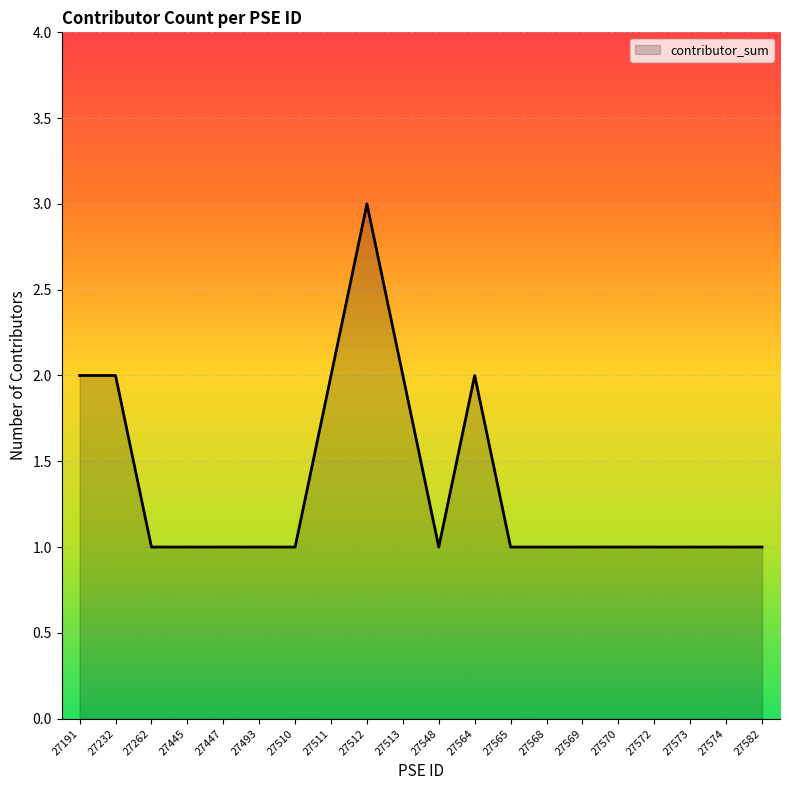

The value at 27582 is 2. True or false?

False